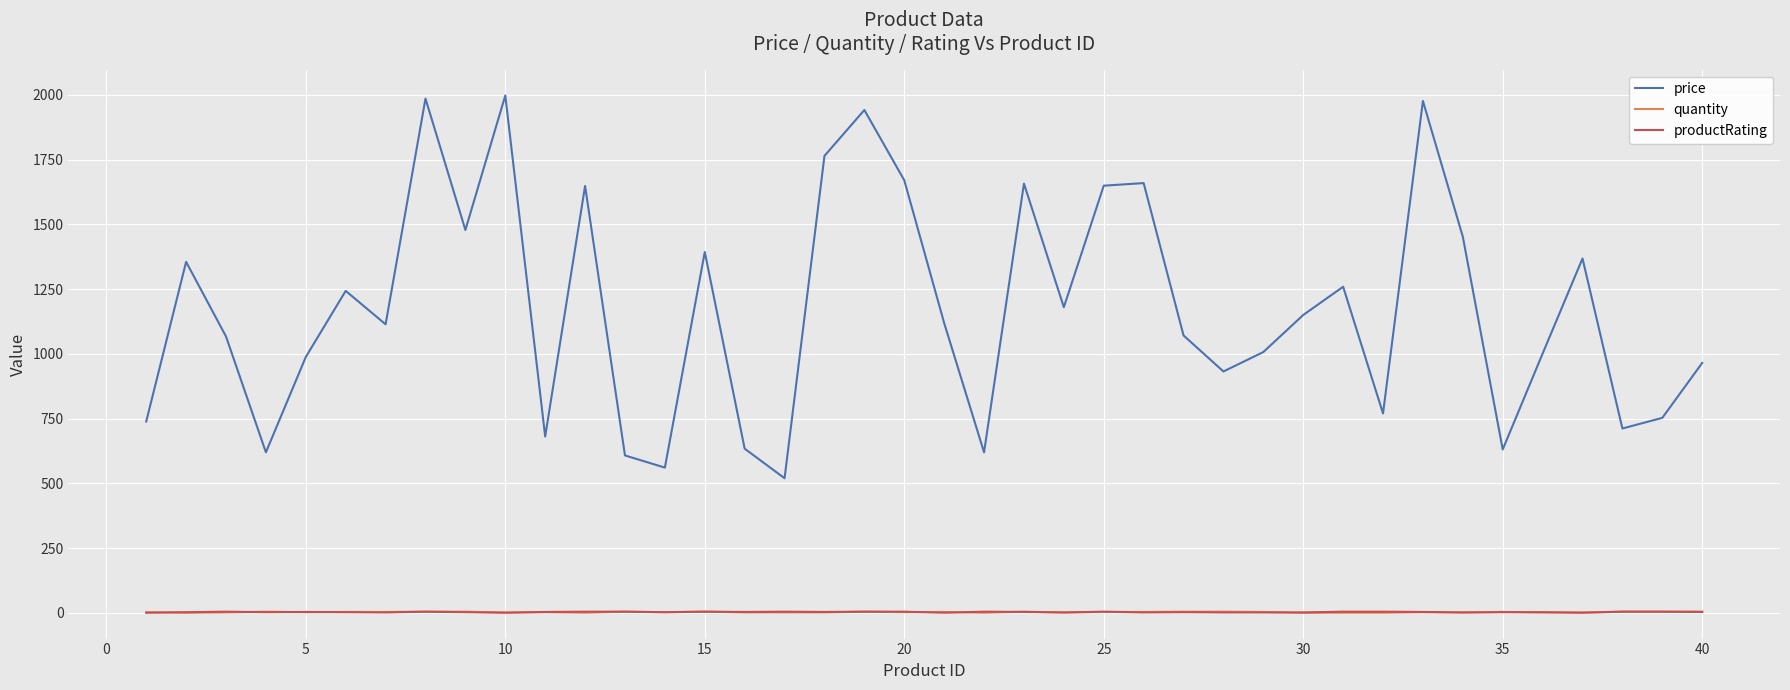

Which series has the widest spread of values?

price